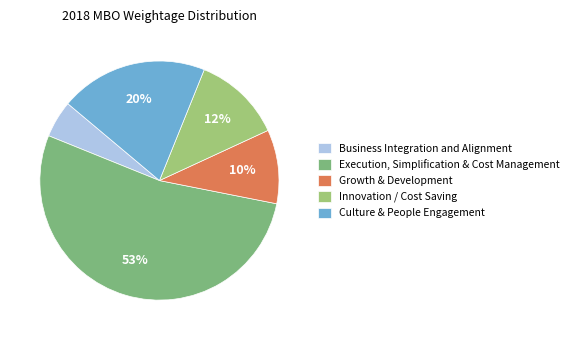

To the nearest percent, what is the average slice percentage?

20%